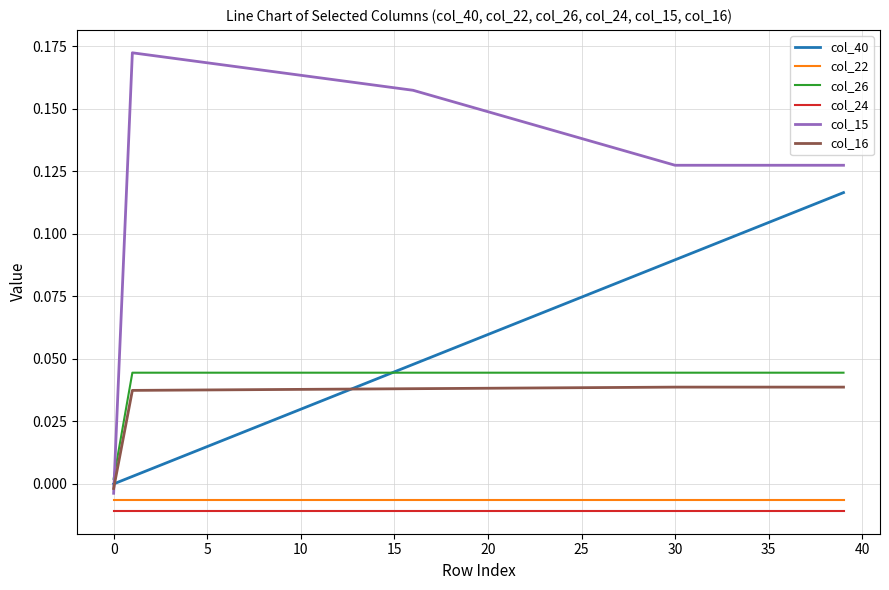

True or false: col_26 and col_22 cross at least once.

False